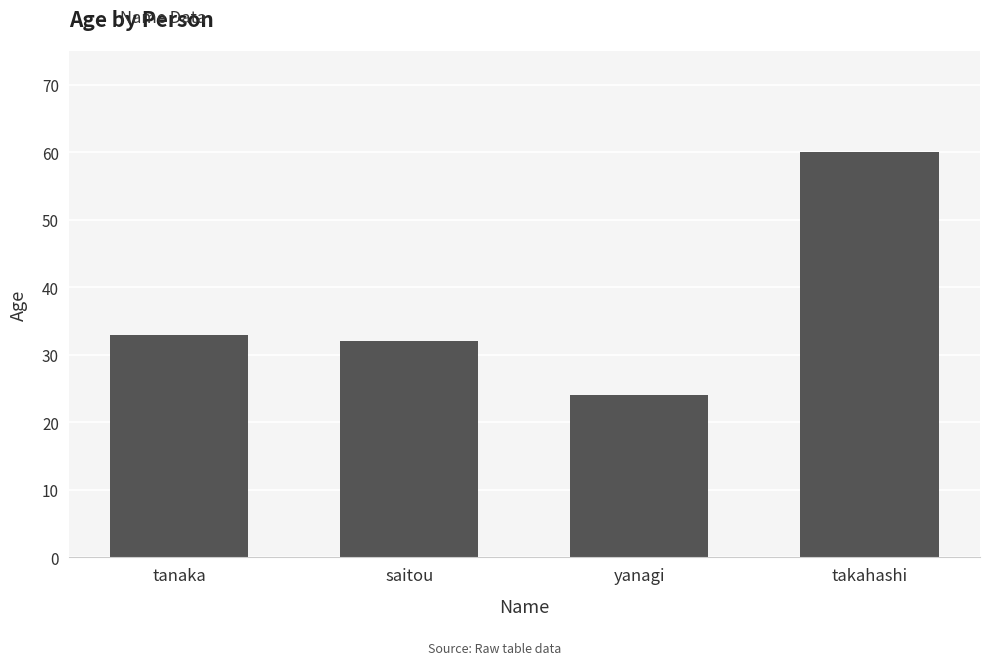

What is the difference between the values at saitou and yanagi?

8